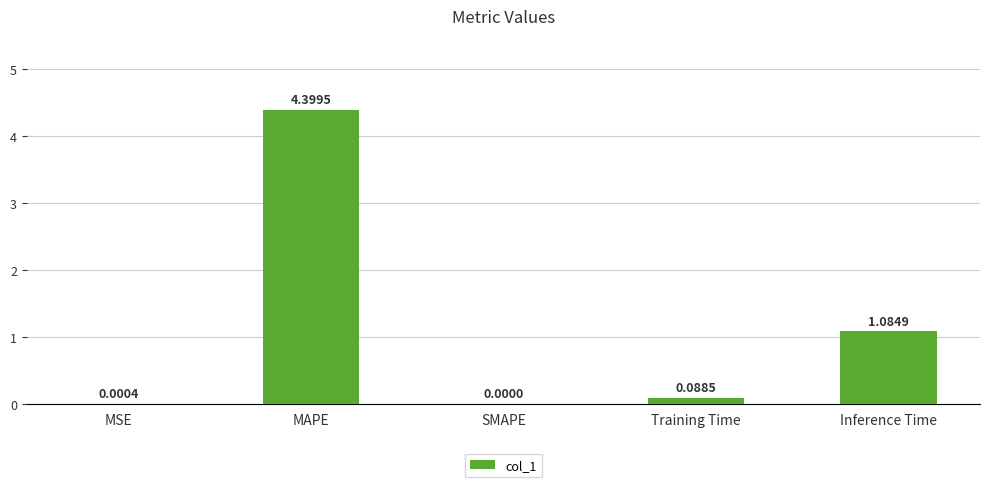

How many positive values are there?

4